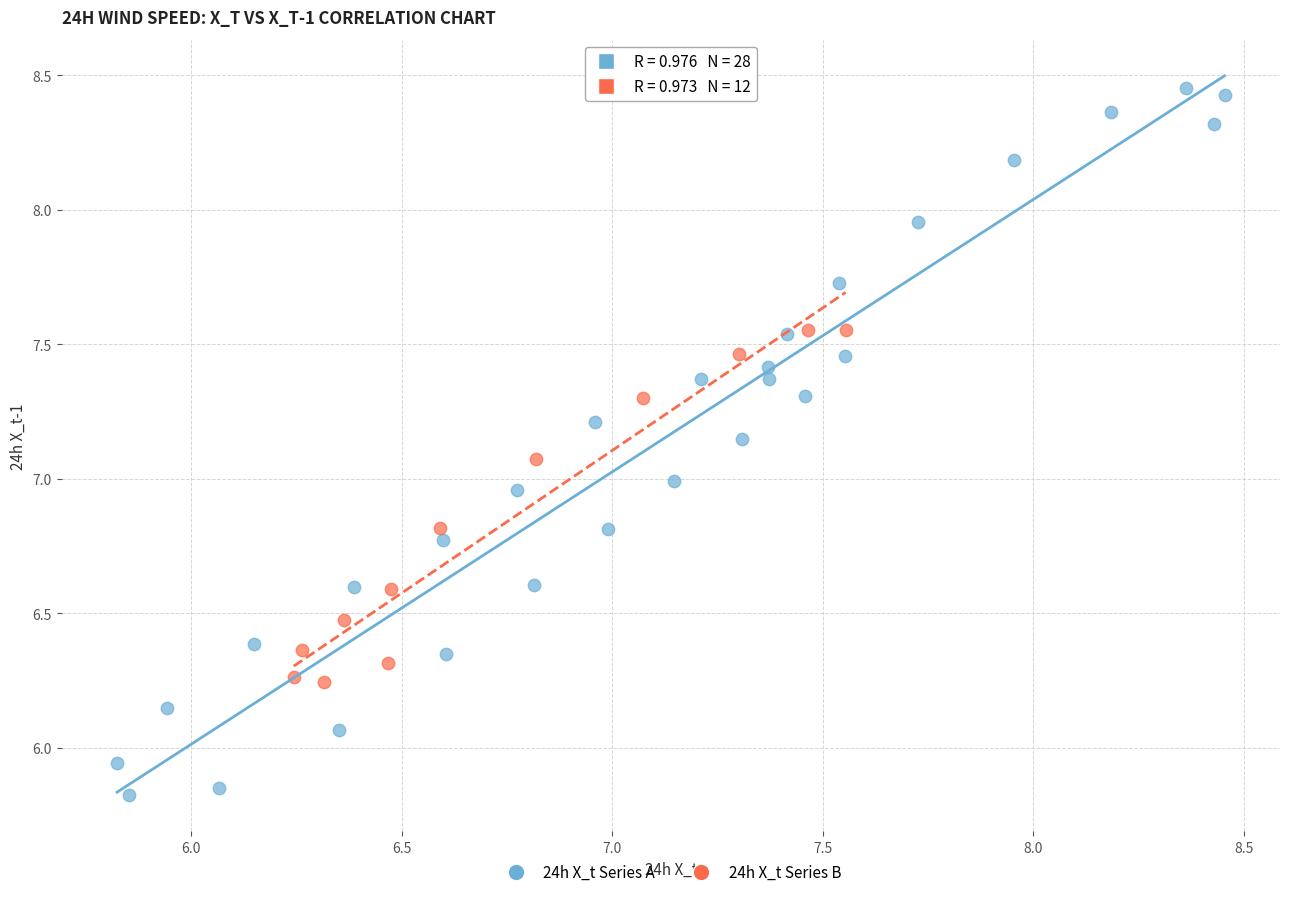

Which series reaches the minimum Y coordinate?

24h X_t Series A